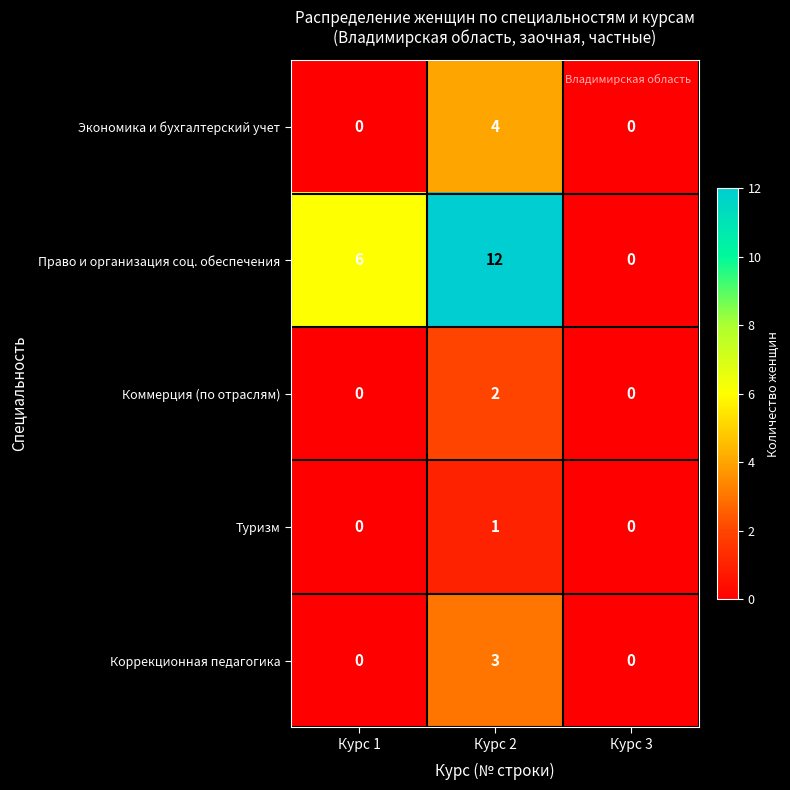

At which category is the sum across all series the highest?

Курс 2